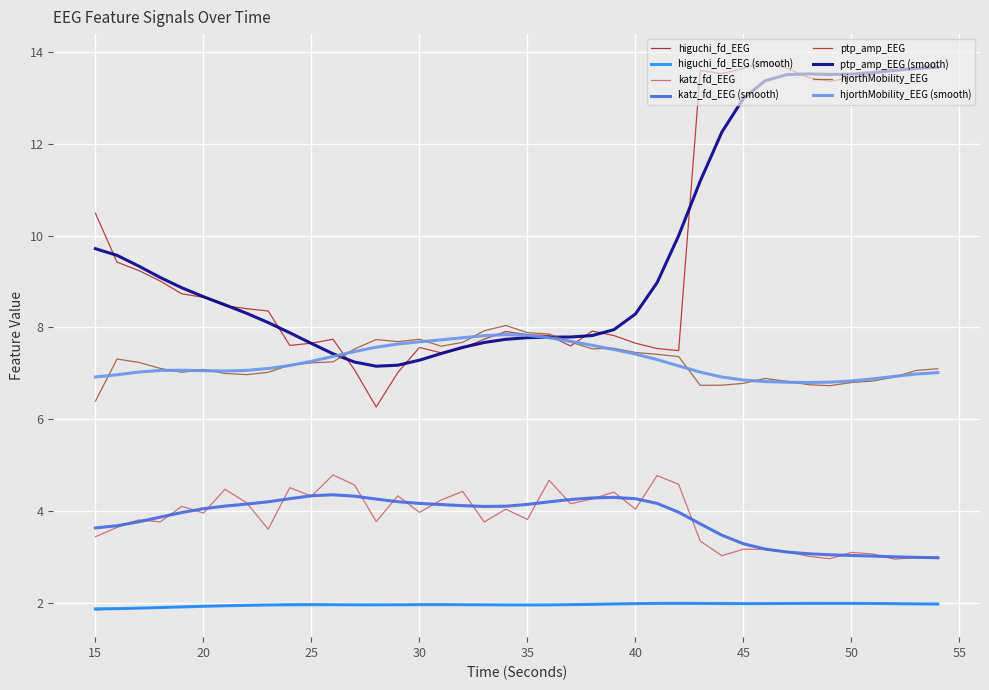

What is the minimum value shown in the chart?

1.8